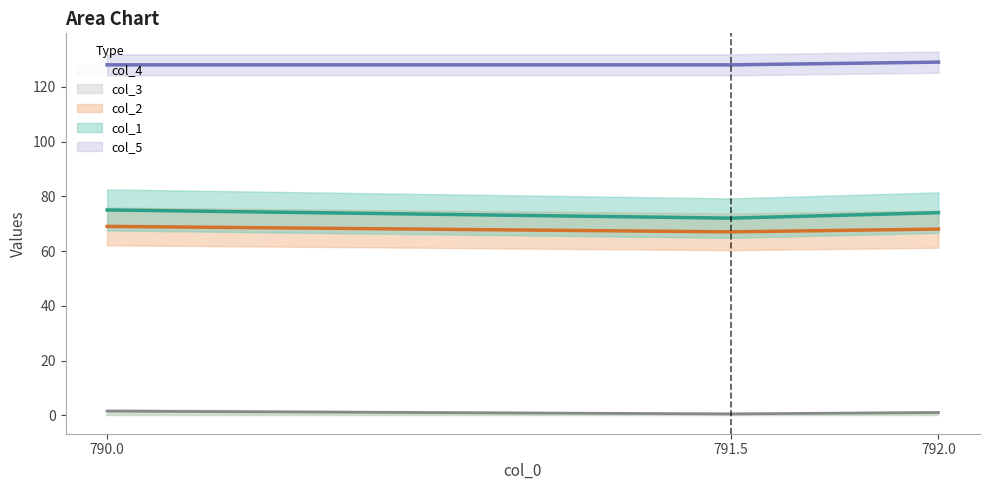

What is the spread (max minus min) of values at 790.0?

126.5